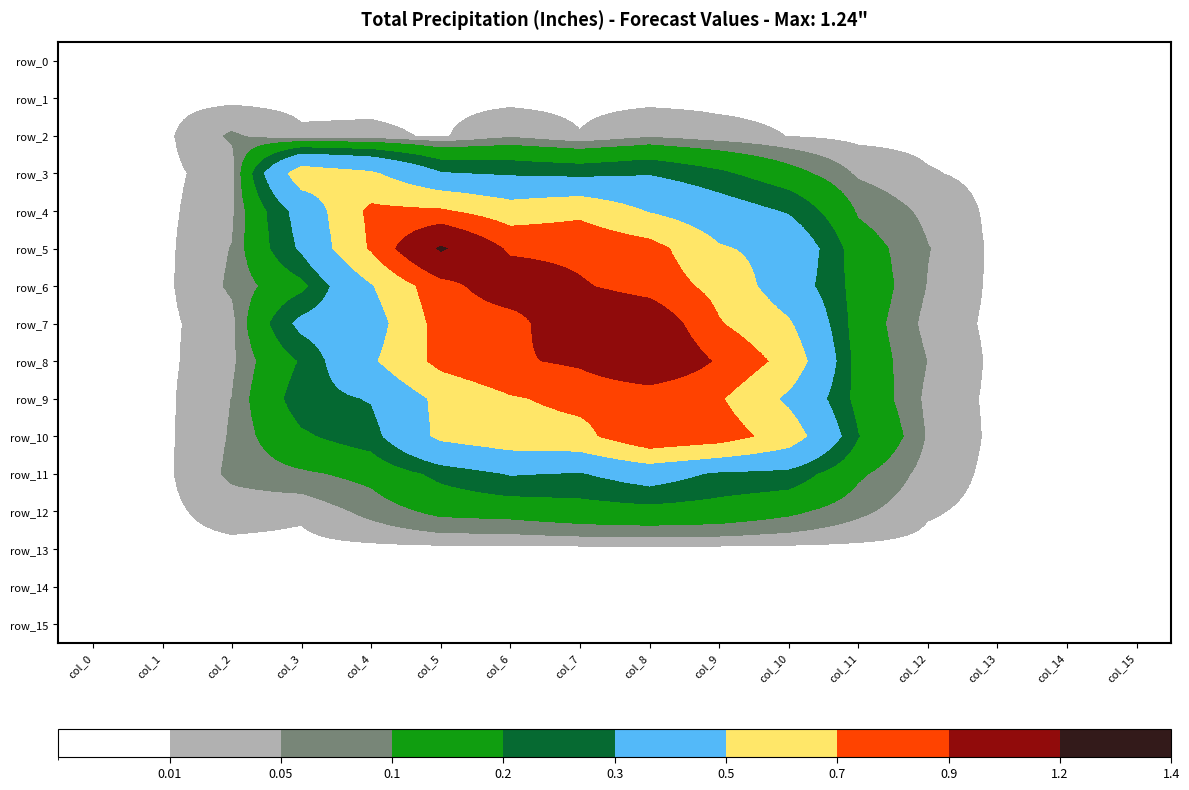

Reading left to right, list all the values displayed in this chart.

row_0: col_0=0.0	col_1=0.0	col_2=0.0	col_3=0.0	col_4=0.0	col_5=0.0	col_6=0.0	col_7=0.0	col_8=0.0	col_9=0.0	col_10=0.0	col_11=0.0	col_12=0.0	col_13=0.0	col_14=0.0	col_15=0.0
row_1: col_0=0.0	col_1=0.0	col_2=0.0	col_3=0.0	col_4=0.0	col_5=0.0	col_6=0.0	col_7=0.0	col_8=0.0	col_9=0.0	col_10=0.0	col_11=0.0	col_12=0.0	col_13=0.0	col_14=0.0	col_15=0.0
row_2: col_0=0.0	col_1=0.0	col_2=0.1	col_3=0.0	col_4=0.0	col_5=0.0	col_6=0.0	col_7=0.0	col_8=0.0	col_9=0.0	col_10=0.0	col_11=0.0	col_12=0.0	col_13=0.0	col_14=0.0	col_15=0.0
row_3: col_0=0.0	col_1=0.0	col_2=0.0	col_3=0.6	col_4=0.5	col_5=0.3	col_6=0.3	col_7=0.3	col_8=0.3	col_9=0.2	col_10=0.1	col_11=0.0	col_12=0.0	col_13=0.0	col_14=0.0	col_15=0.0
row_4: col_0=0.0	col_1=0.0	col_2=0.0	col_3=0.4	col_4=0.7	col_5=0.7	col_6=0.6	col_7=0.7	col_8=0.5	col_9=0.4	col_10=0.3	col_11=0.1	col_12=0.0	col_13=0.0	col_14=0.0	col_15=0.0
row_5: col_0=0.0	col_1=0.0	col_2=0.1	col_3=0.3	col_4=0.7	col_5=1.2	col_6=0.9	col_7=0.8	col_8=0.8	col_9=0.5	col_10=0.4	col_11=0.1	col_12=0.1	col_13=0.0	col_14=0.0	col_15=0.0
row_6: col_0=0.0	col_1=0.0	col_2=0.1	col_3=0.2	col_4=0.5	col_5=0.8	col_6=1.0	col_7=0.9	col_8=0.8	col_9=0.6	col_10=0.4	col_11=0.2	col_12=0.0	col_13=0.0	col_14=0.0	col_15=0.0
row_7: col_0=0.0	col_1=0.0	col_2=0.0	col_3=0.3	col_4=0.4	col_5=0.8	col_6=0.8	col_7=1.1	col_8=1.1	col_9=0.7	col_10=0.5	col_11=0.1	col_12=0.0	col_13=0.0	col_14=0.0	col_15=0.0
row_8: col_0=0.0	col_1=0.0	col_2=0.0	col_3=0.2	col_4=0.5	col_5=0.8	col_6=0.9	col_7=0.9	col_8=1.1	col_9=0.9	col_10=0.6	col_11=0.2	col_12=0.0	col_13=0.0	col_14=0.0	col_15=0.0
row_9: col_0=0.0	col_1=0.0	col_2=0.1	col_3=0.3	col_4=0.3	col_5=0.5	col_6=0.7	col_7=0.8	col_8=0.8	col_9=0.7	col_10=0.5	col_11=0.2	col_12=0.0	col_13=0.0	col_14=0.0	col_15=0.0
row_10: col_0=0.0	col_1=0.0	col_2=0.1	col_3=0.2	col_4=0.3	col_5=0.5	col_6=0.6	col_7=0.6	col_8=0.9	col_9=0.8	col_10=0.6	col_11=0.2	col_12=0.0	col_13=0.0	col_14=0.0	col_15=0.0
row_11: col_0=0.0	col_1=0.0	col_2=0.1	col_3=0.1	col_4=0.1	col_5=0.2	col_6=0.3	col_7=0.3	col_8=0.4	col_9=0.3	col_10=0.3	col_11=0.1	col_12=0.0	col_13=0.0	col_14=0.0	col_15=0.0
row_12: col_0=0.0	col_1=0.0	col_2=0.0	col_3=0.0	col_4=0.1	col_5=0.1	col_6=0.1	col_7=0.2	col_8=0.2	col_9=0.2	col_10=0.1	col_11=0.1	col_12=0.0	col_13=0.0	col_14=0.0	col_15=0.0
row_13: col_0=0.0	col_1=0.0	col_2=0.0	col_3=0.0	col_4=0.0	col_5=0.0	col_6=0.0	col_7=0.0	col_8=0.0	col_9=0.0	col_10=0.0	col_11=0.0	col_12=0.0	col_13=0.0	col_14=0.0	col_15=0.0
row_14: col_0=0.0	col_1=0.0	col_2=0.0	col_3=0.0	col_4=0.0	col_5=0.0	col_6=0.0	col_7=0.0	col_8=0.0	col_9=0.0	col_10=0.0	col_11=0.0	col_12=0.0	col_13=0.0	col_14=0.0	col_15=0.0
row_15: col_0=0.0	col_1=0.0	col_2=0.0	col_3=0.0	col_4=0.0	col_5=0.0	col_6=0.0	col_7=0.0	col_8=0.0	col_9=0.0	col_10=0.0	col_11=0.0	col_12=0.0	col_13=0.0	col_14=0.0	col_15=0.0